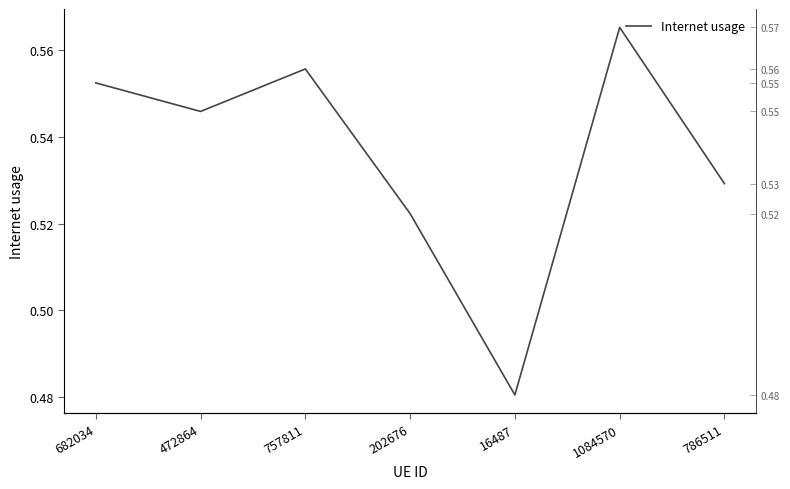

What value does the data have at 682034?

0.6